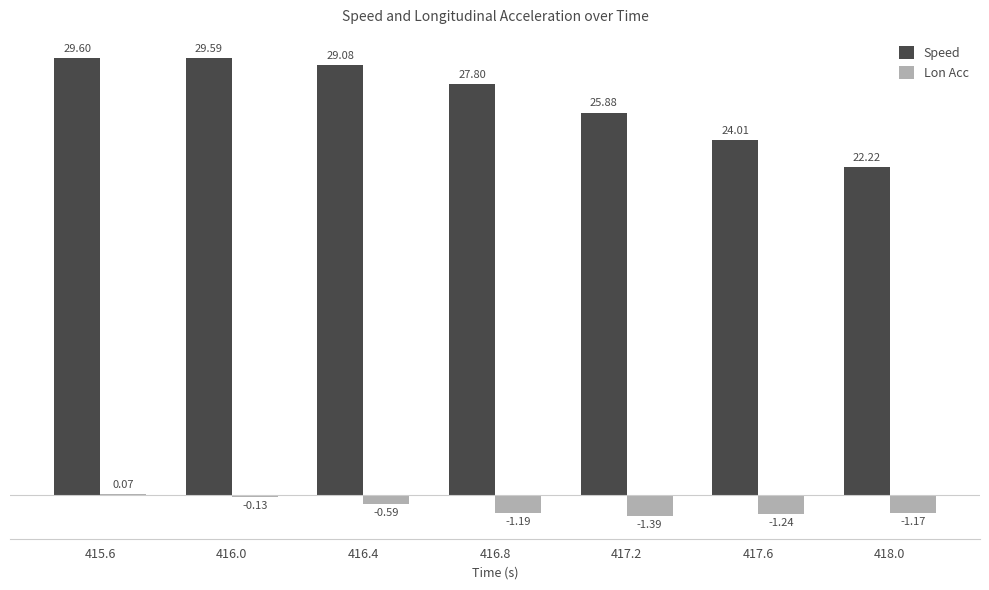

Which series has the largest total across all categories?

Speed